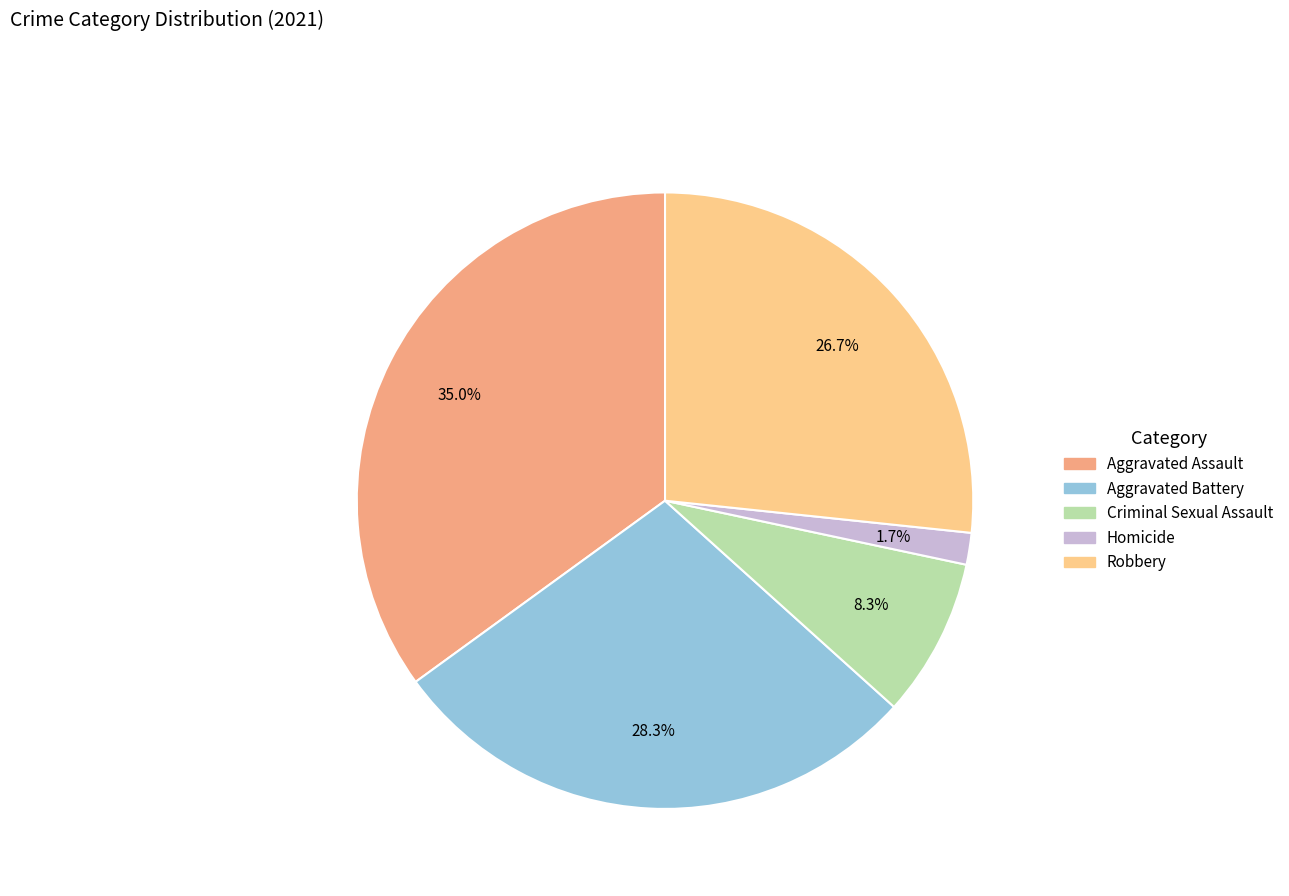

Is it true that Robbery is 27% of the pie?

True